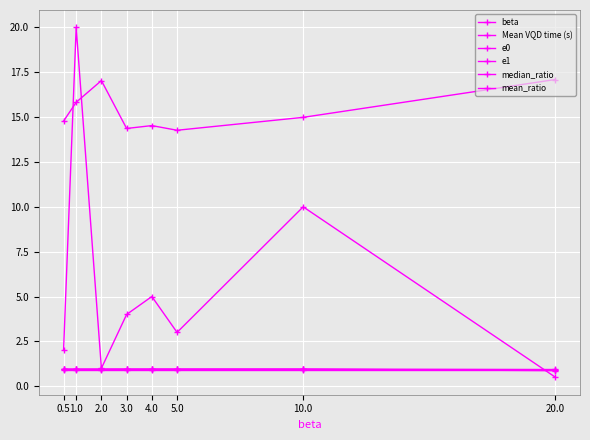

True or false: median_ratio and mean_ratio intersect in this chart.

True